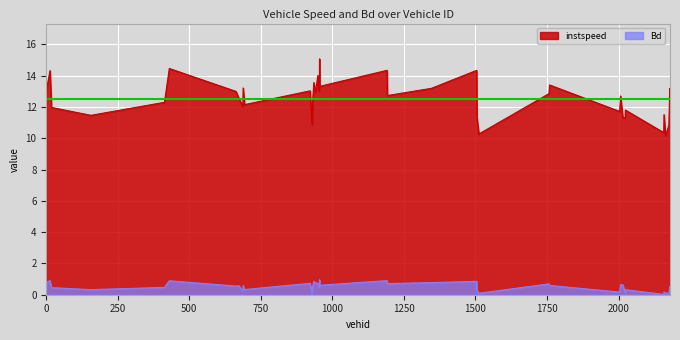

What is the label of the 21st point from the right?

955.0